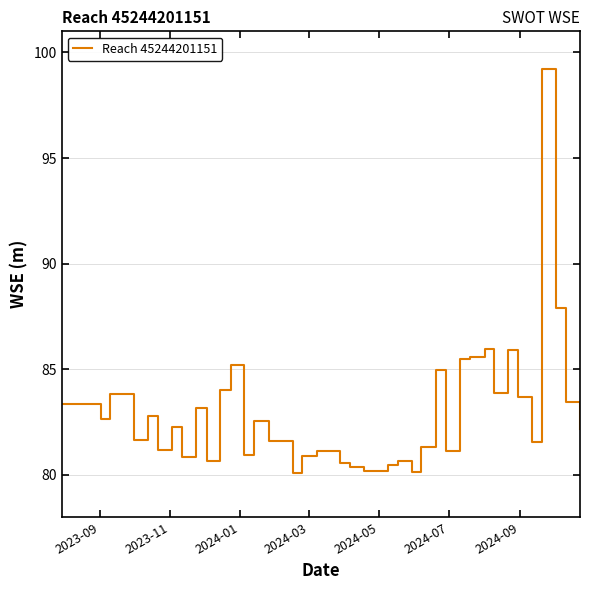

What is the difference between the maximum and minimum values?

19.1